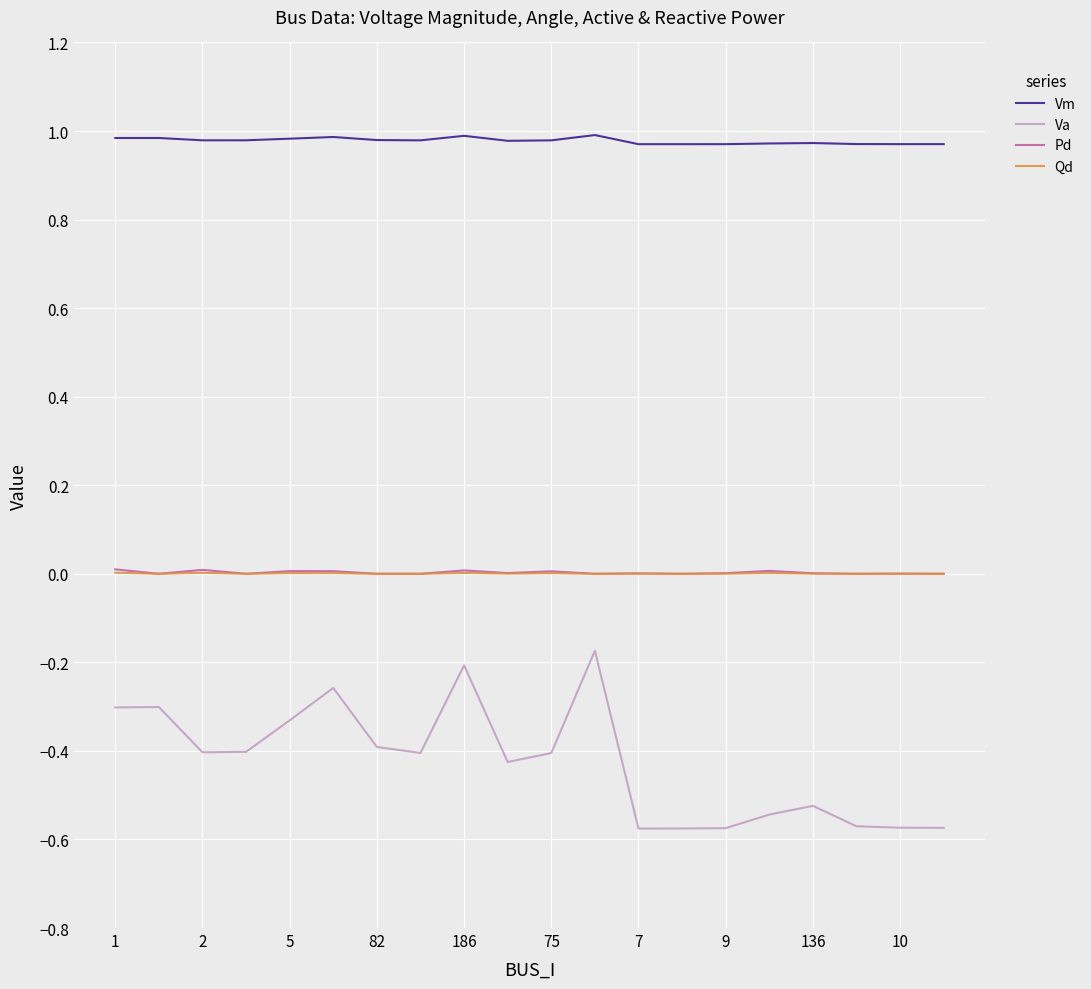

Which series has the largest total across all categories?

Vm